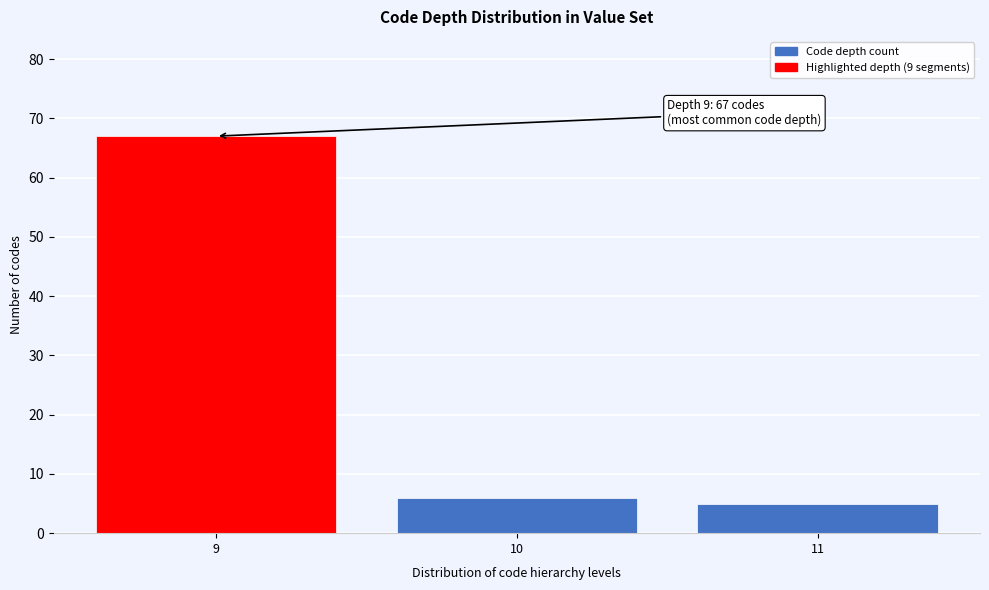

Reading left to right, list all the values displayed in this chart.

67	6	5